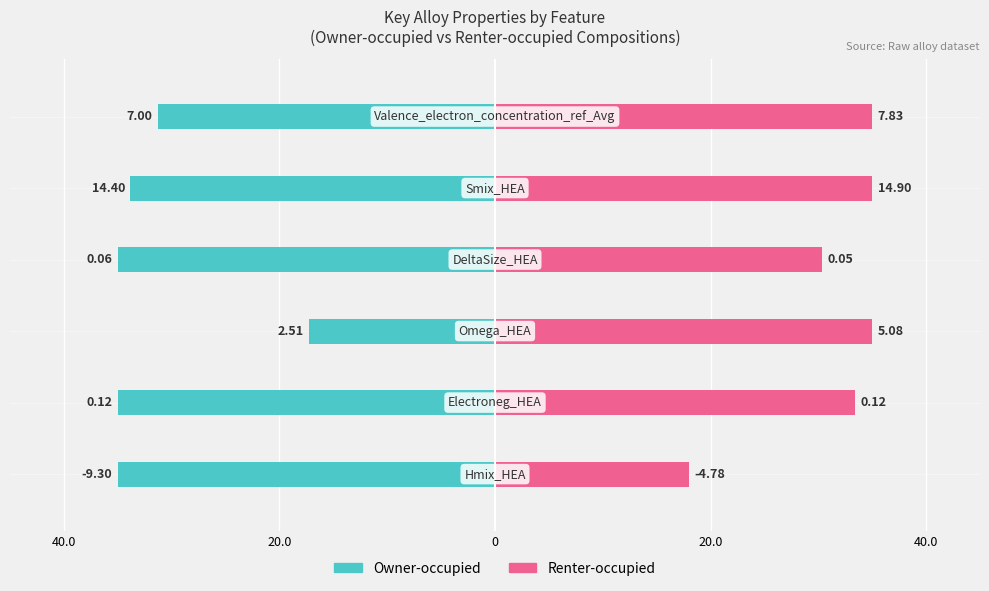

What is the minimum value shown in the chart?

-35.0